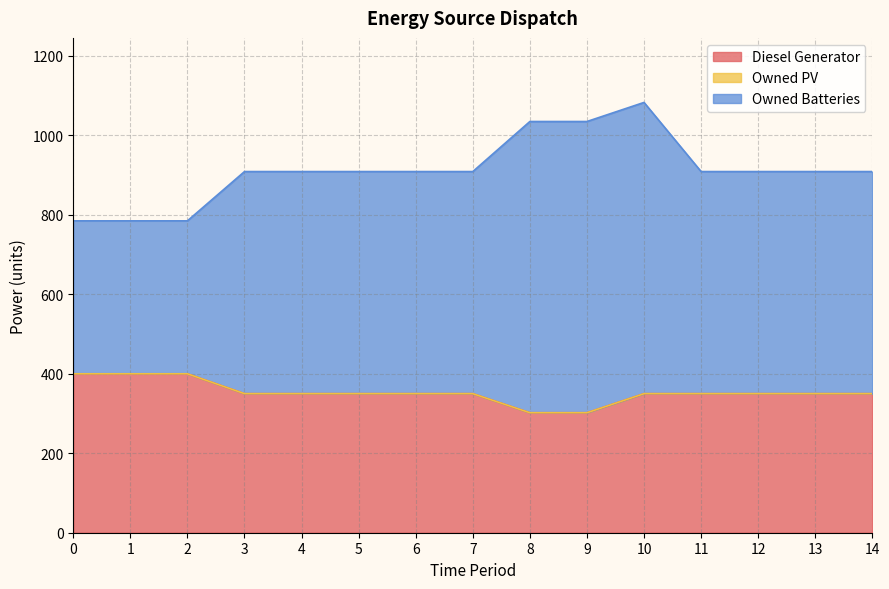

Which series has the widest spread of values?

Owned Batteries